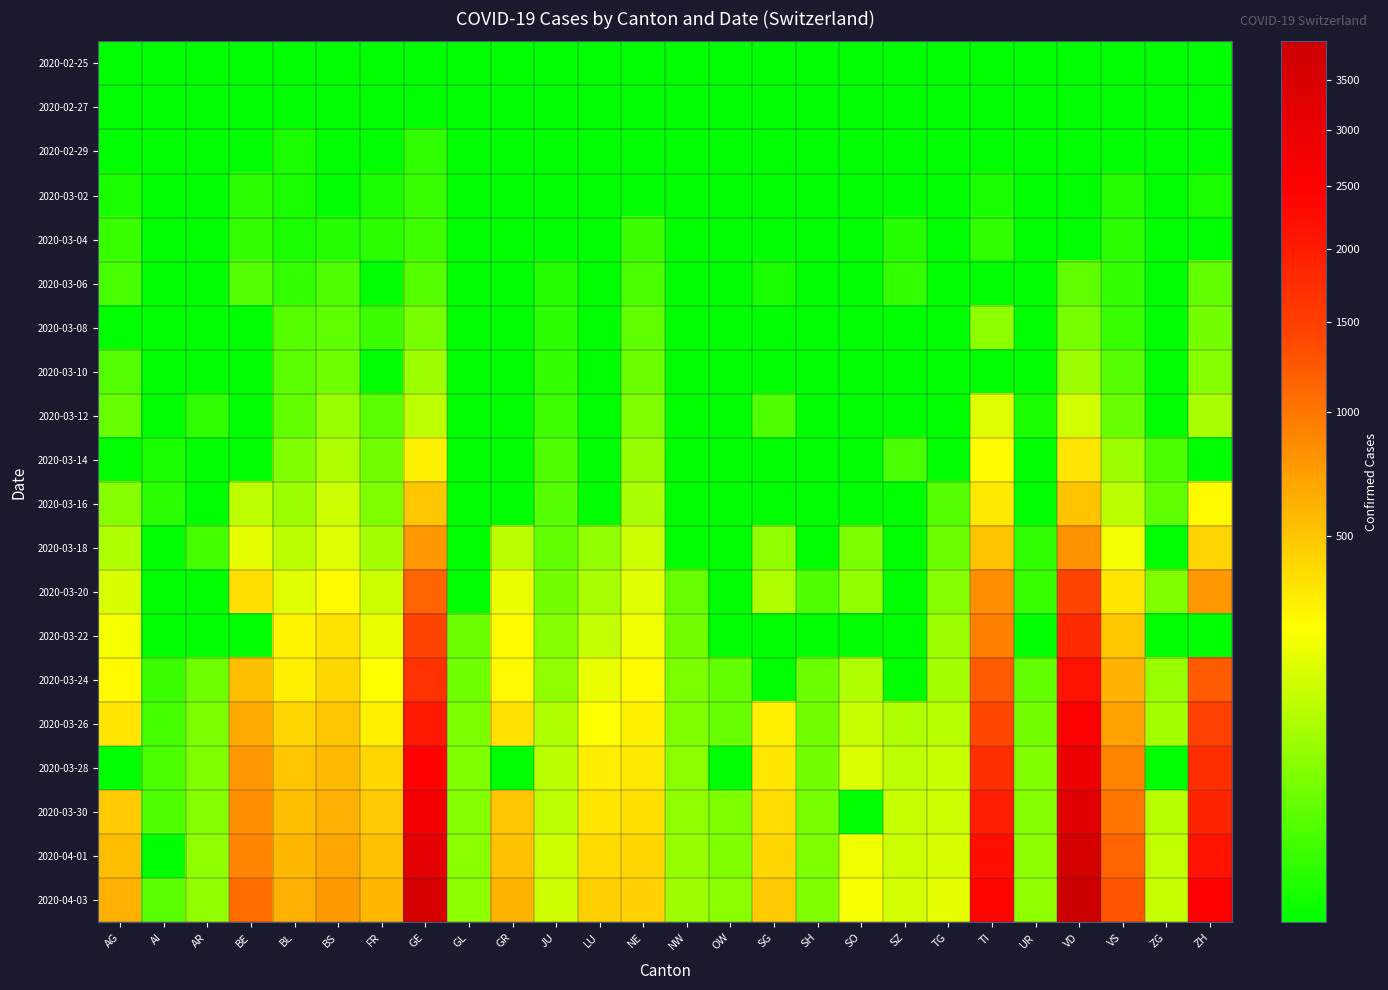

At how many categories does at least one series exceed 350?

14